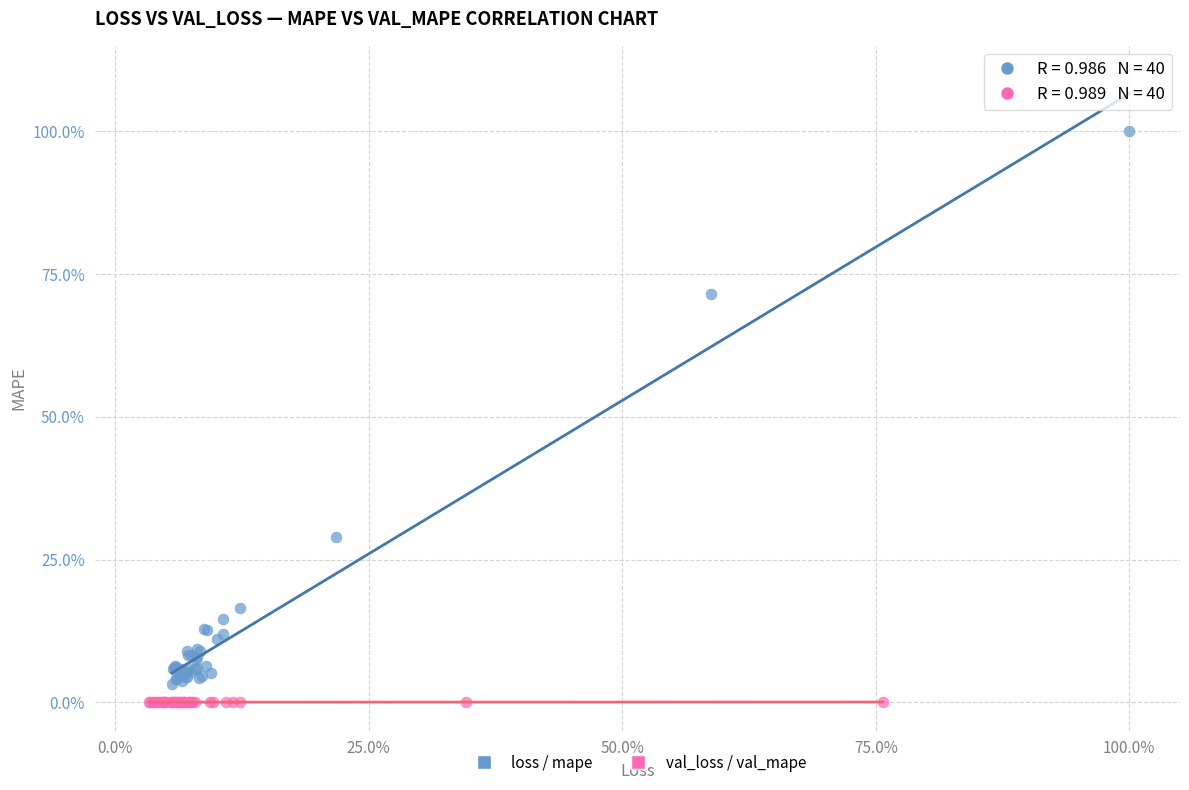

Which series reaches the maximum Y coordinate?

loss / mape